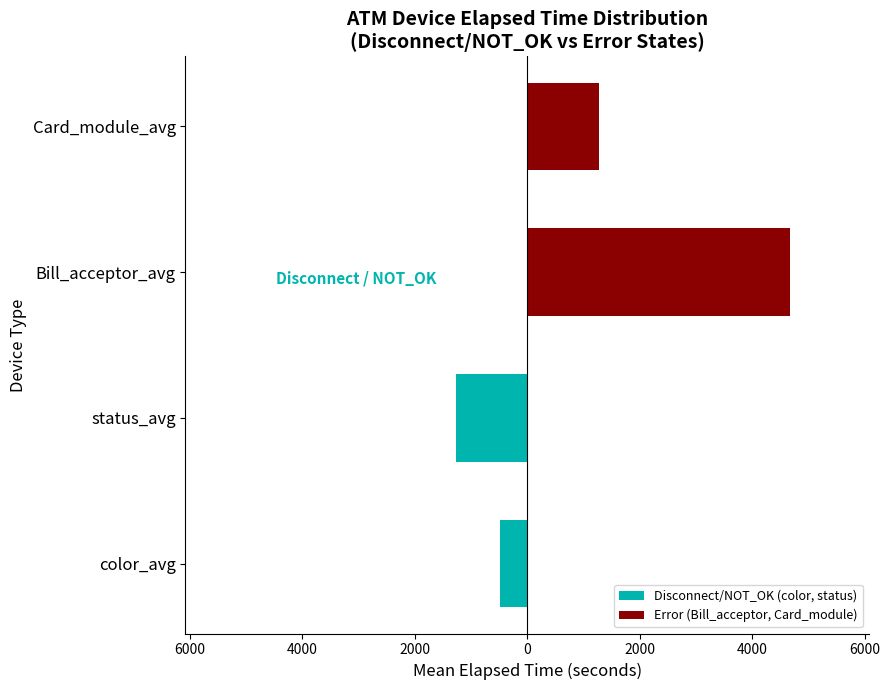

Which series changed the most between color_avg and Bill_acceptor_avg?

Error (Bill_acceptor, Card_module)